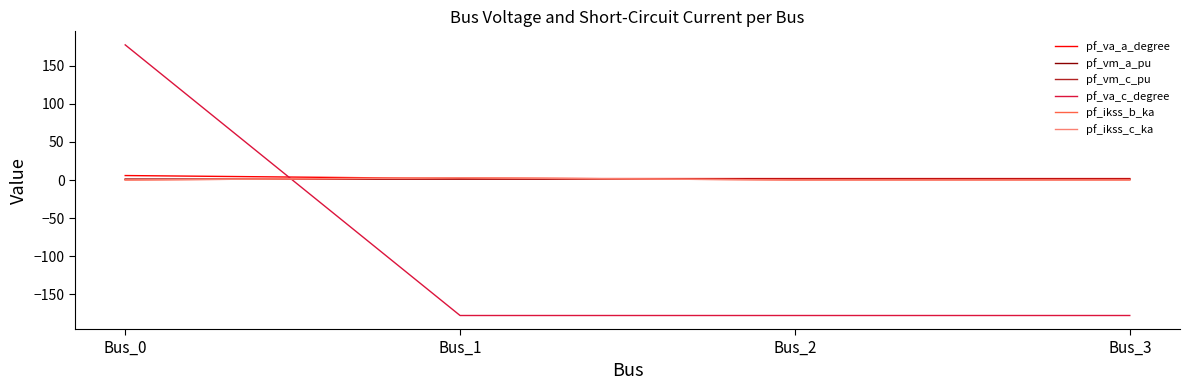

Does the chart display data point markers on the line(s)?

No